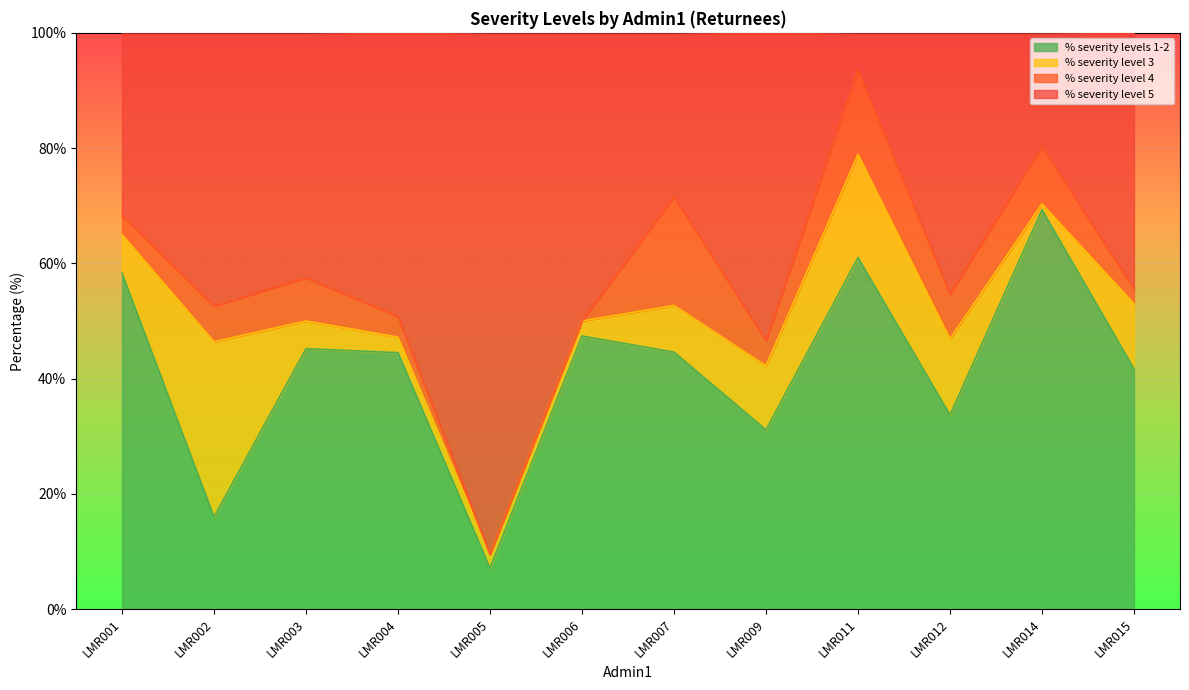

What is the maximum value for % severity levels 1-2?

69.3